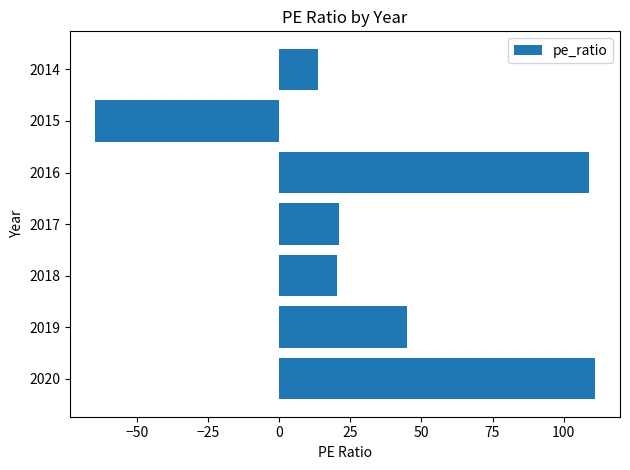

What is the approximate value at 2015?

-64.6